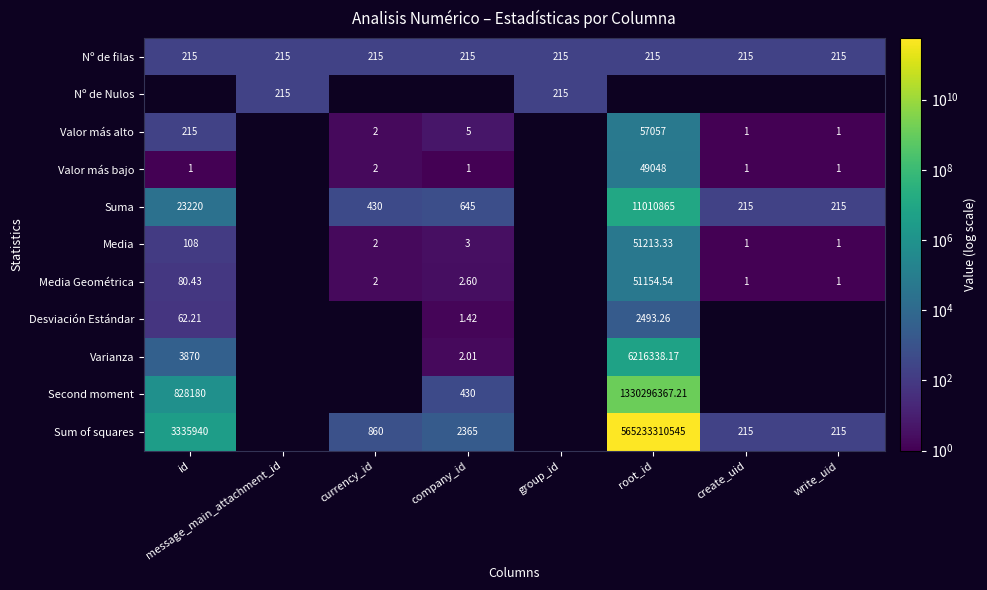

Is the value of Media Geométrica at write_uid greater than the value of Media at currency_id?

No